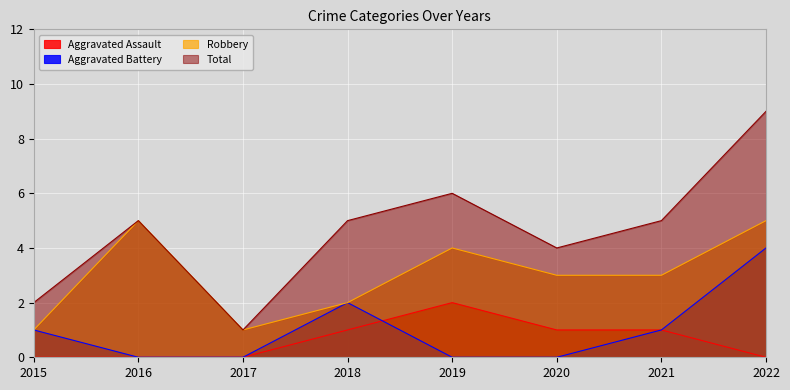

Reading left to right, extract all data points from this chart.

Aggravated Assault: 2015=0	2016=0	2017=0	2018=1	2019=2	2020=1	2021=1	2022=0
Aggravated Battery: 2015=1	2016=0	2017=0	2018=2	2019=0	2020=0	2021=1	2022=4
Robbery: 2015=1	2016=5	2017=1	2018=2	2019=4	2020=3	2021=3	2022=5
Total: 2015=2	2016=5	2017=1	2018=5	2019=6	2020=4	2021=5	2022=9